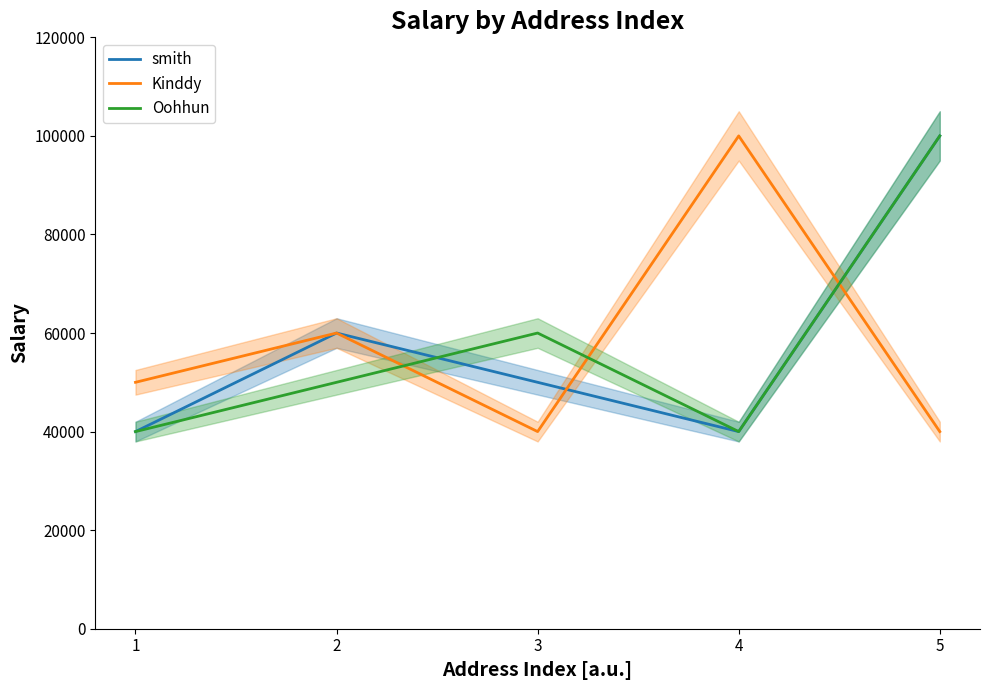

What is the difference between the second highest and minimum values in the smith series?

20000